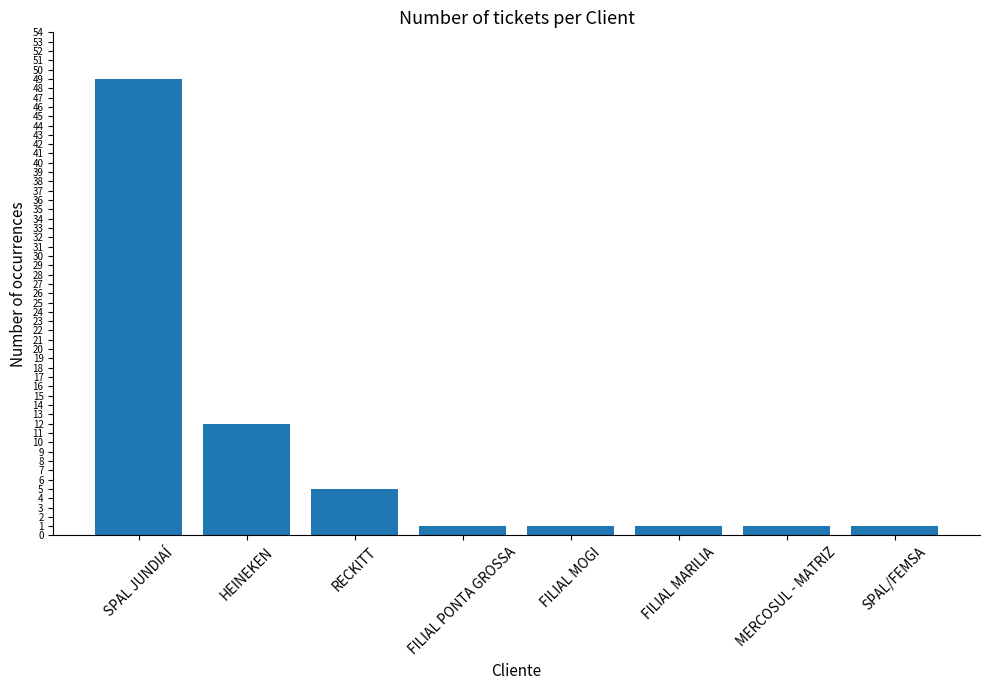

Between SPAL JUNDIAÍ and FILIAL MARILIA, which is larger?

SPAL JUNDIAÍ